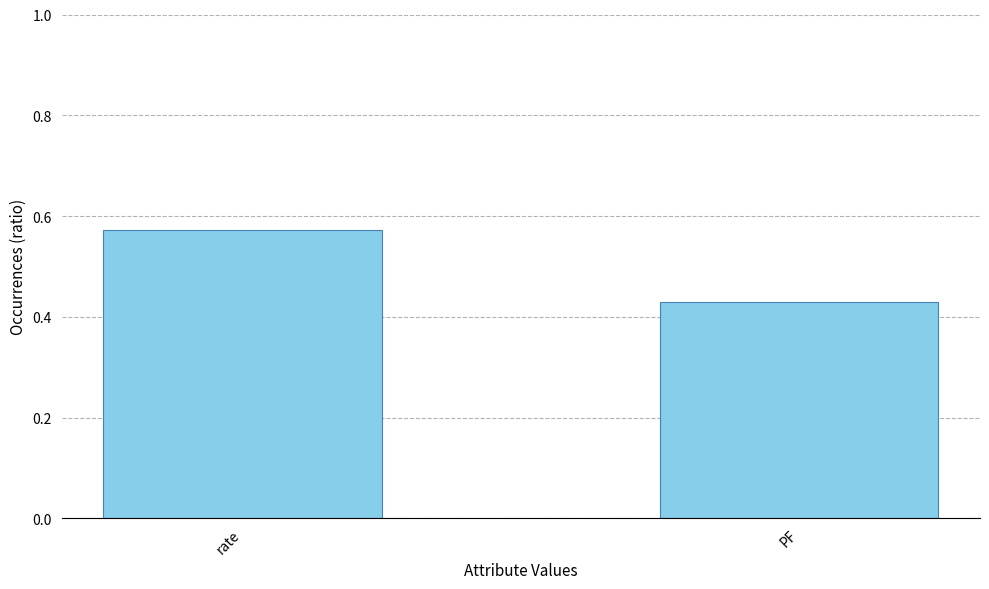

Is it true that the value at PF is 0.6?

False